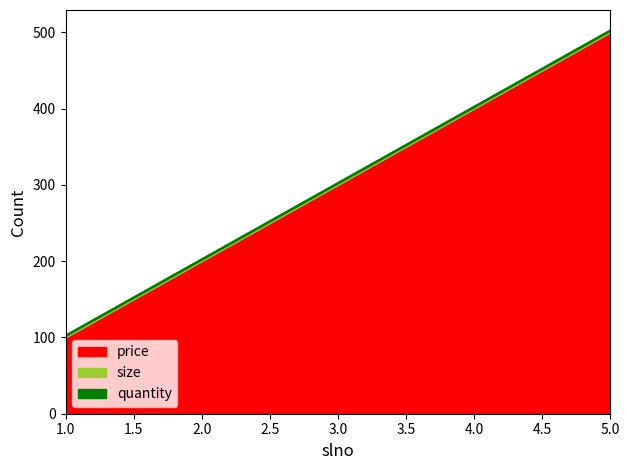

Count the number of data series in this chart.

3